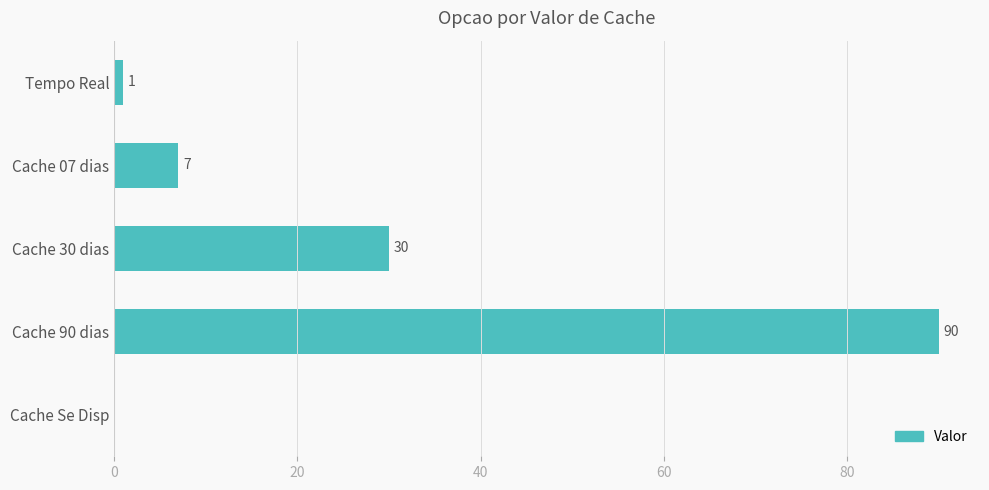

What is the sum of the values at Cache 30 dias and Tempo Real?

31